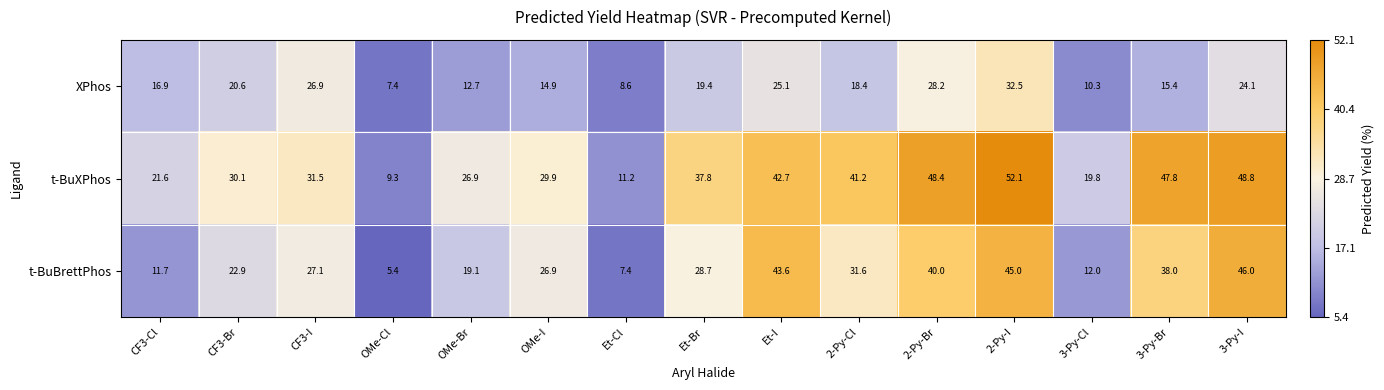

What is the difference between the highest and lowest values at OMe-I?

15.0